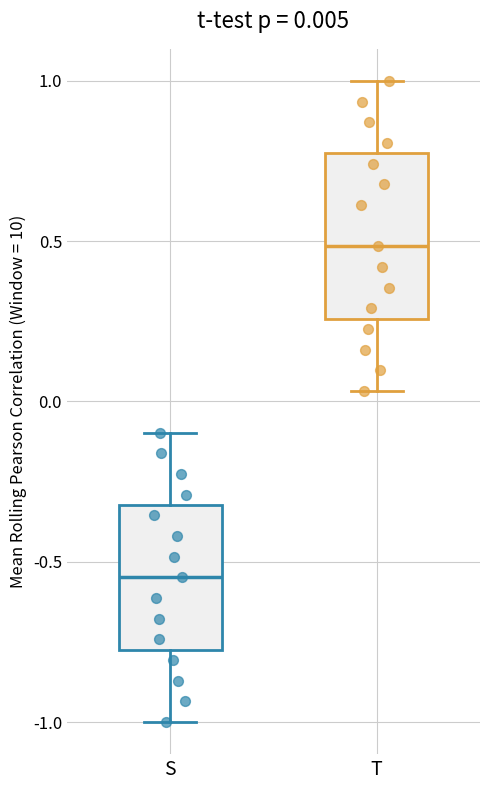

Which box is the tallest, from its lower edge to its upper edge?

T